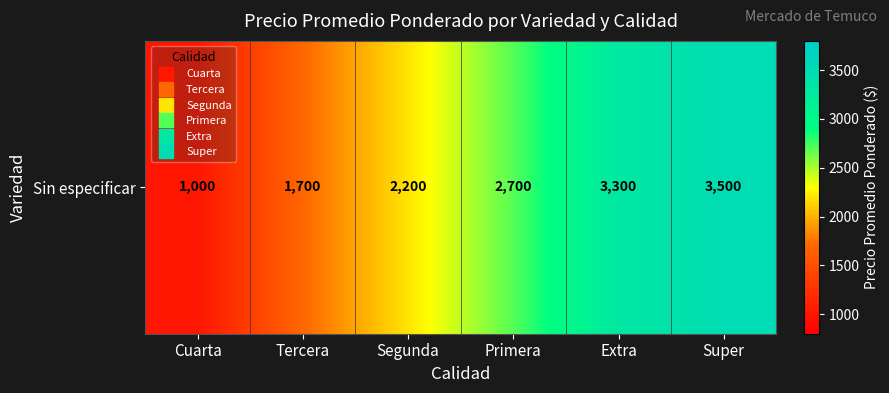

What is the change in value from Tercera to Extra?

+1600